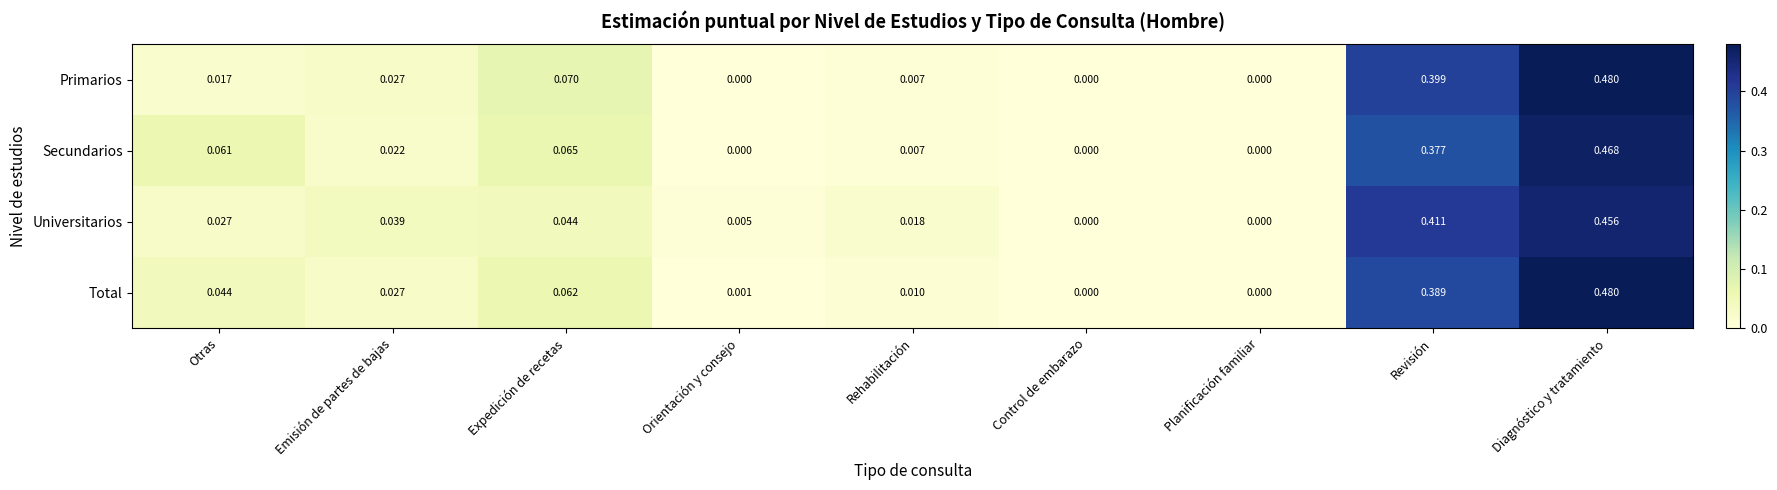

Is the value of Primarios at Planificación familiar greater than the value of Universitarios at Rehabilitación?

No